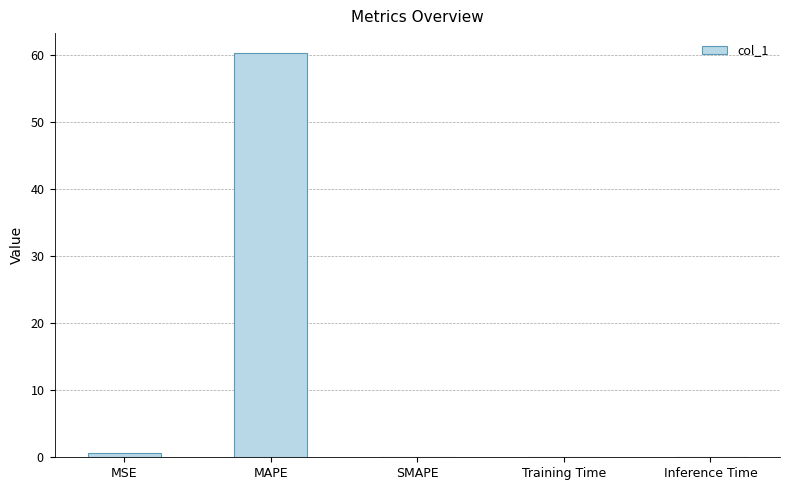

The chart shows a value of 60.3 at MAPE. True or false?

True